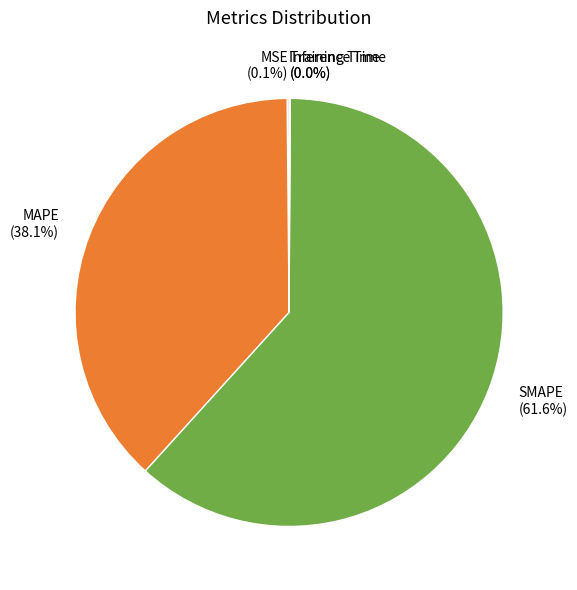

What is the majority slice?

SMAPE